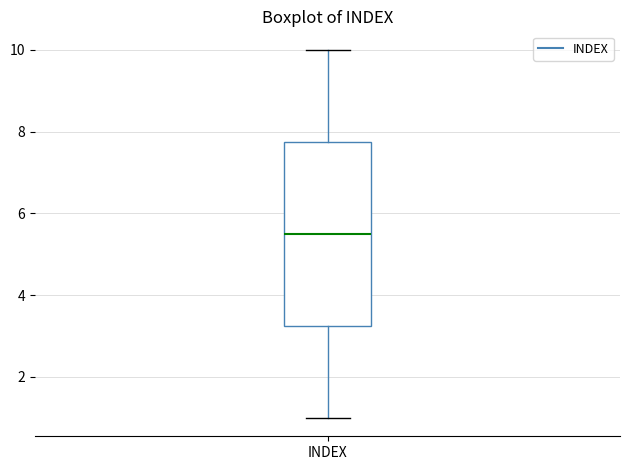

Read this box plot against the y-axis: the position of the median line, the range covered by the box, and the ends of both whiskers. The values are not printed on the chart, so give them approximately, as read against the axis.

median 5.6, box 3.2 to 7.8, whiskers 1.0 to 10.0